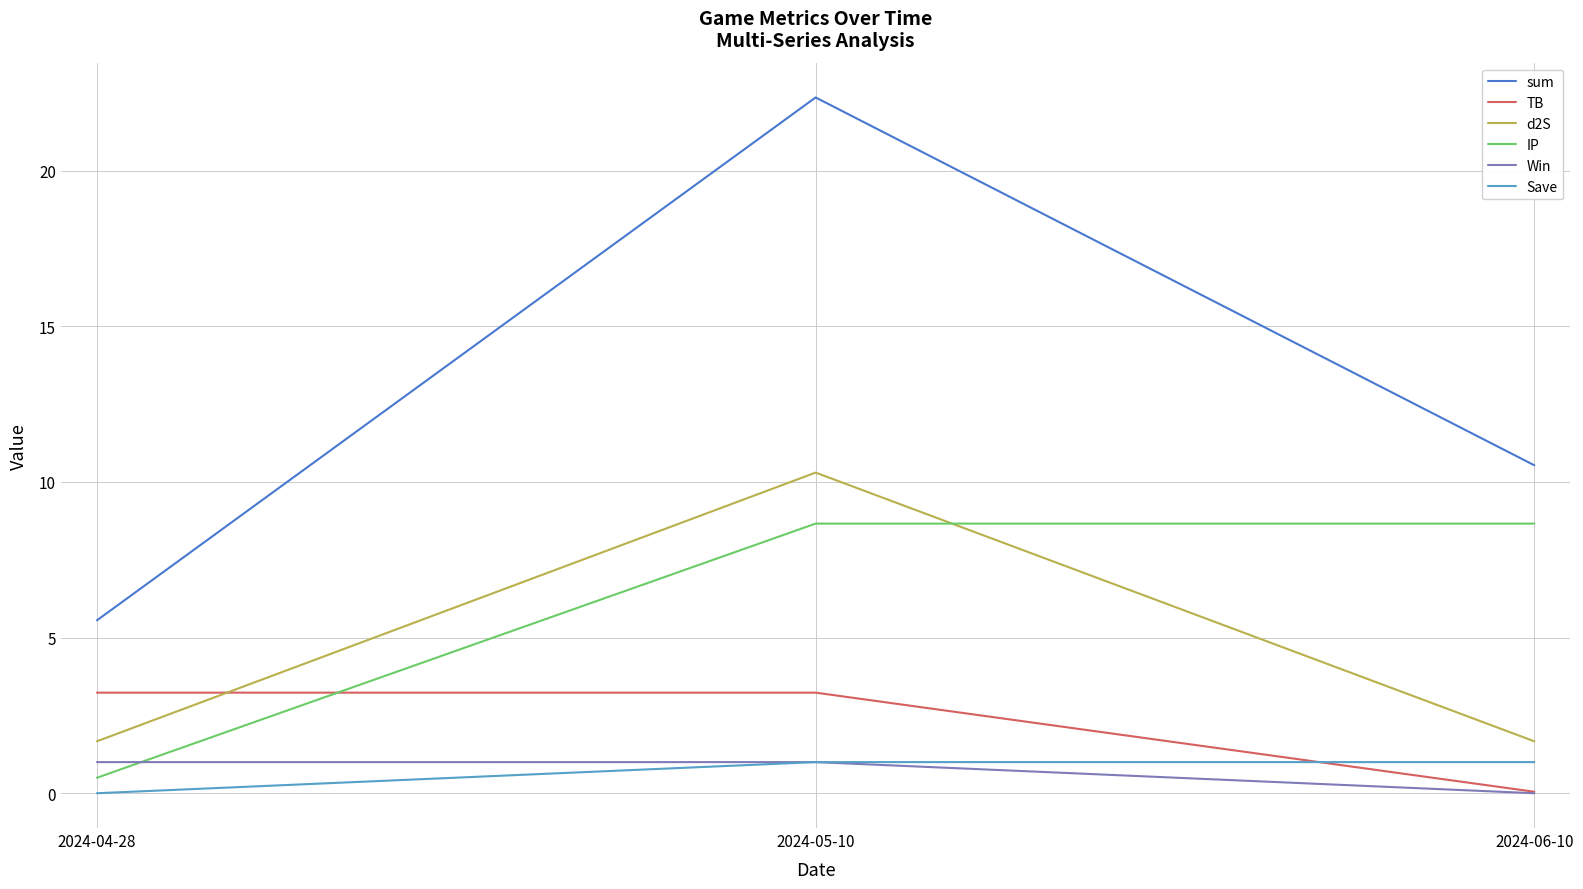

What position from the right is 2024-05-10?

2